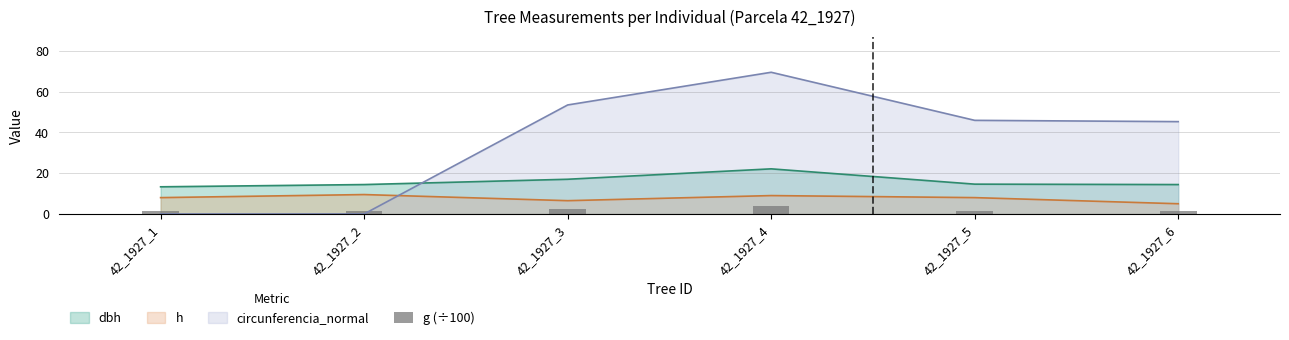

What is the value of the 2nd bar from the left?

1.6